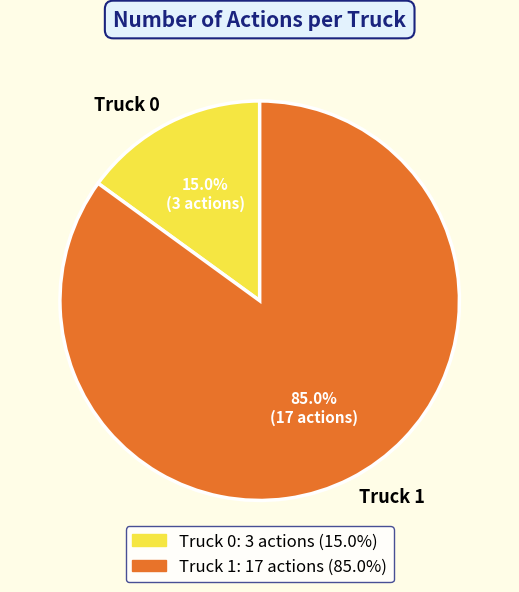

What percentage is the Truck 1 slice, to the nearest percent?

85%